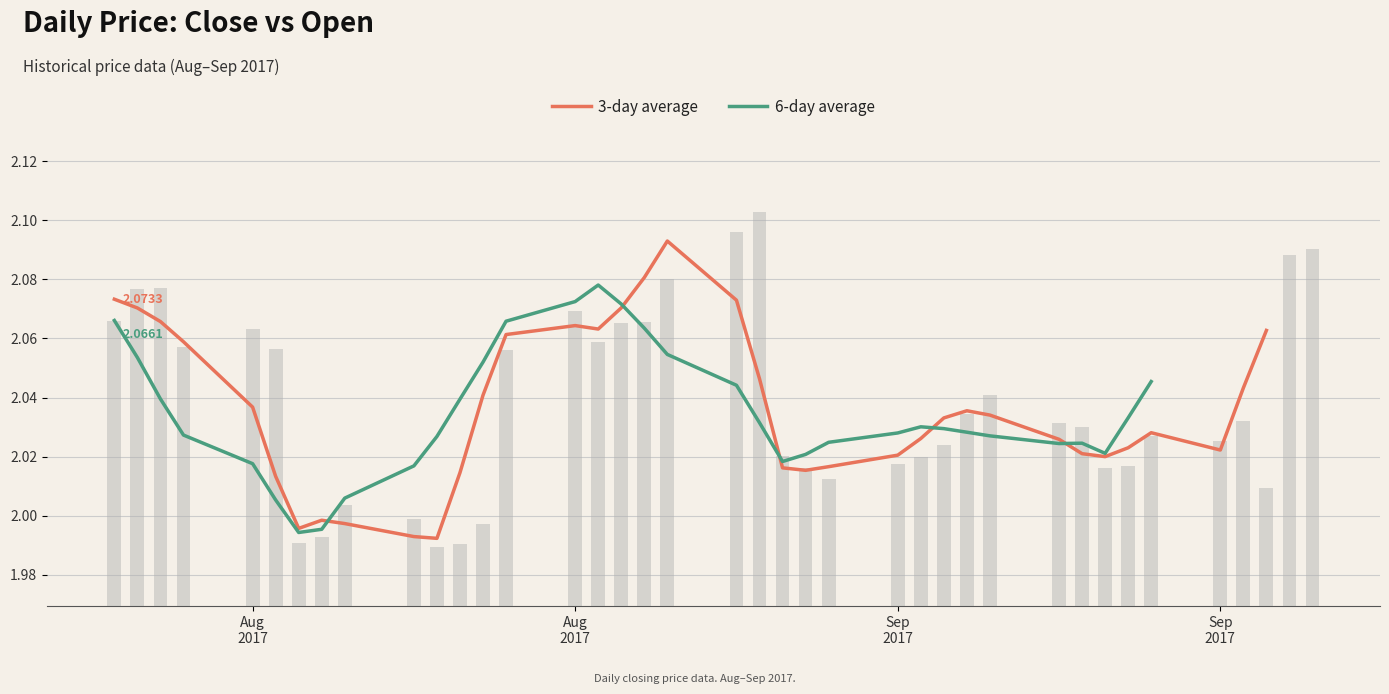

Reading left to right, transcribe all the data shown in this chart.

2.1	2.1	2.0	2.0	2.0	2.0	2.0	2.0	2.0	2.0	2.0	2.0	2.0	2.0	2.0	2.0	2.0	2.0	2.1	2.1	2.1	2.1	2.1	2.1	2.1	2.1	2.0	2.0	2.0	2.0	2.0	2.0	2.0	2.1	2.1	2.1	2.1	2.1	2.1